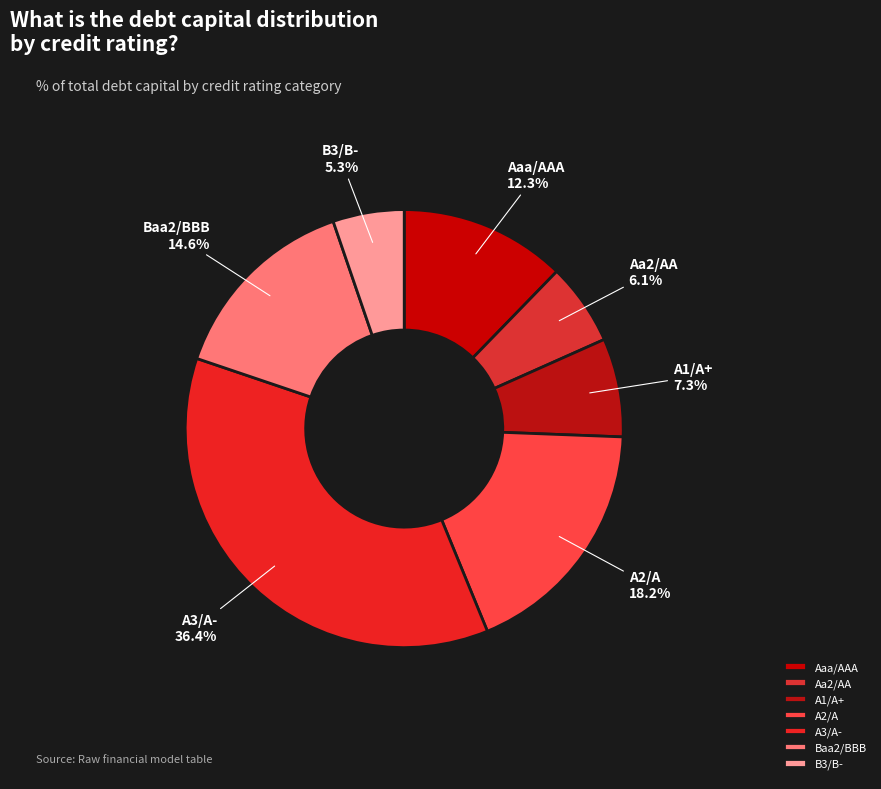

Is A1/A+ the majority of the pie?

No